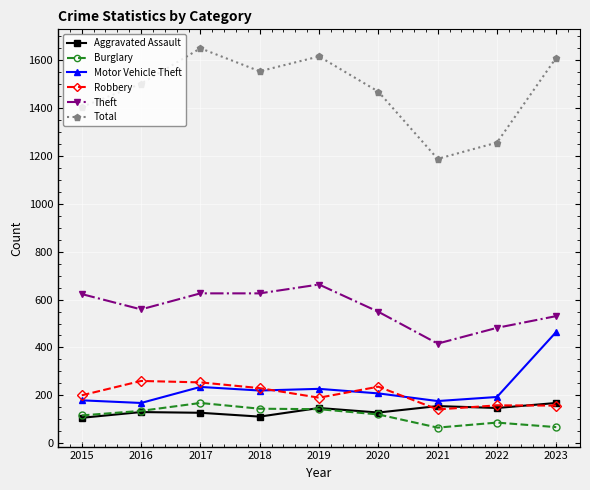

What is the difference between the highest and lowest values at 2017?

1523